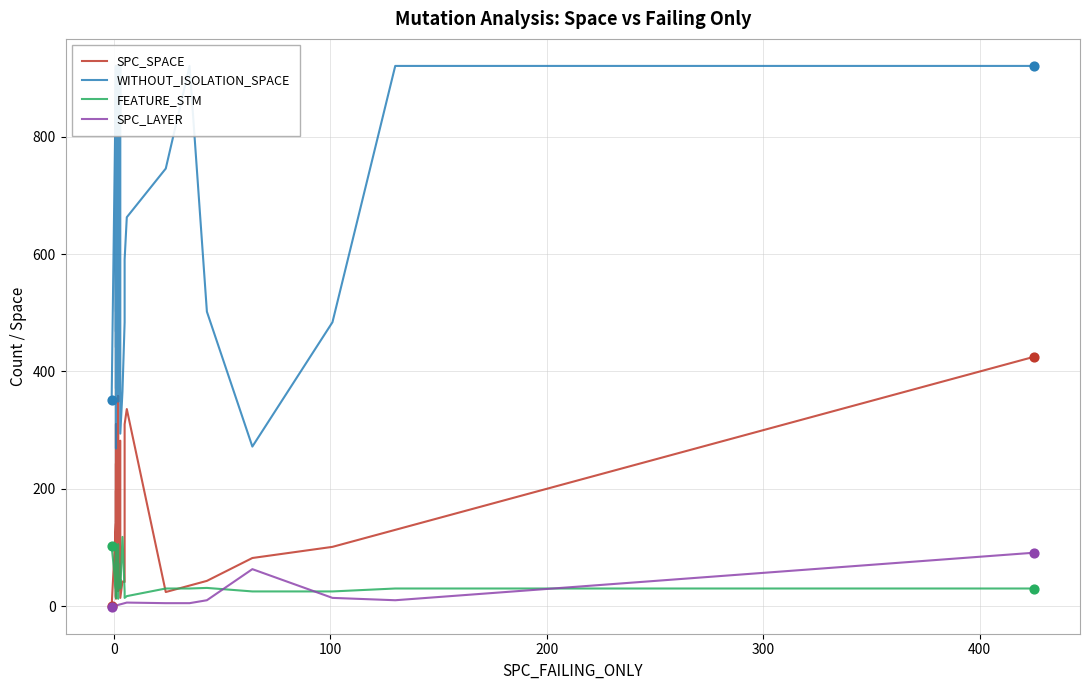

Which series reaches the maximum Y coordinate?

WITHOUT_ISOLATION_SPACE